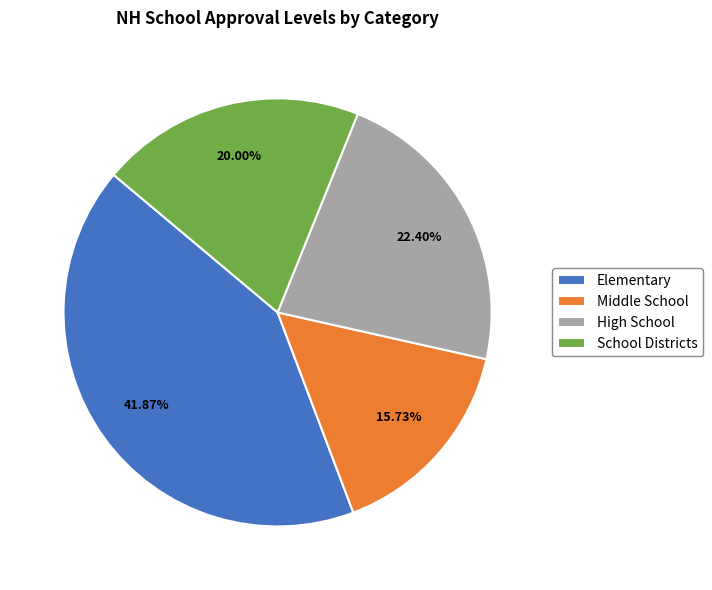

What percentage is the Middle School slice, to the nearest percent?

16%